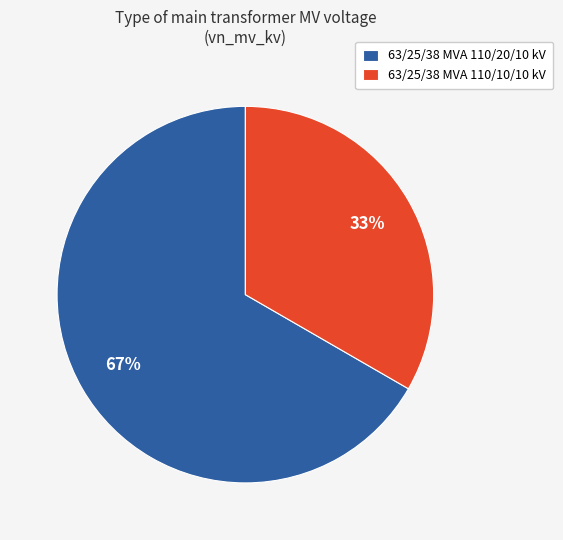

Which slice is the largest?

63/25/38 MVA 110/20/10 kV